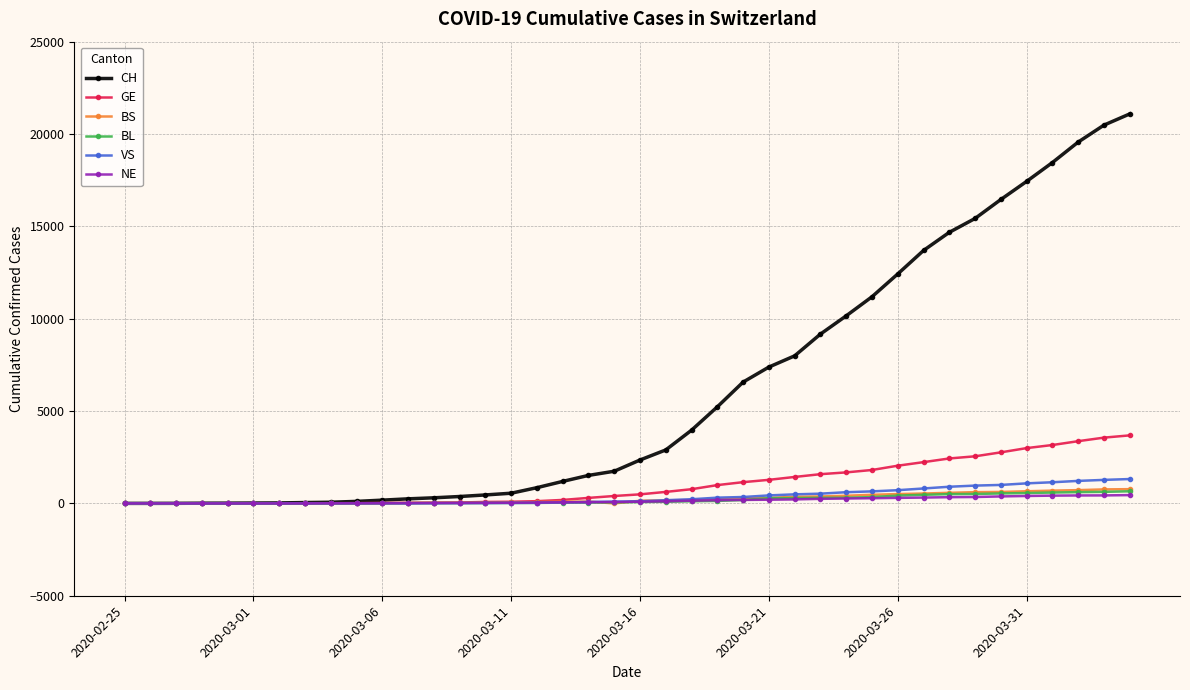

What is the maximum value for BL?

656